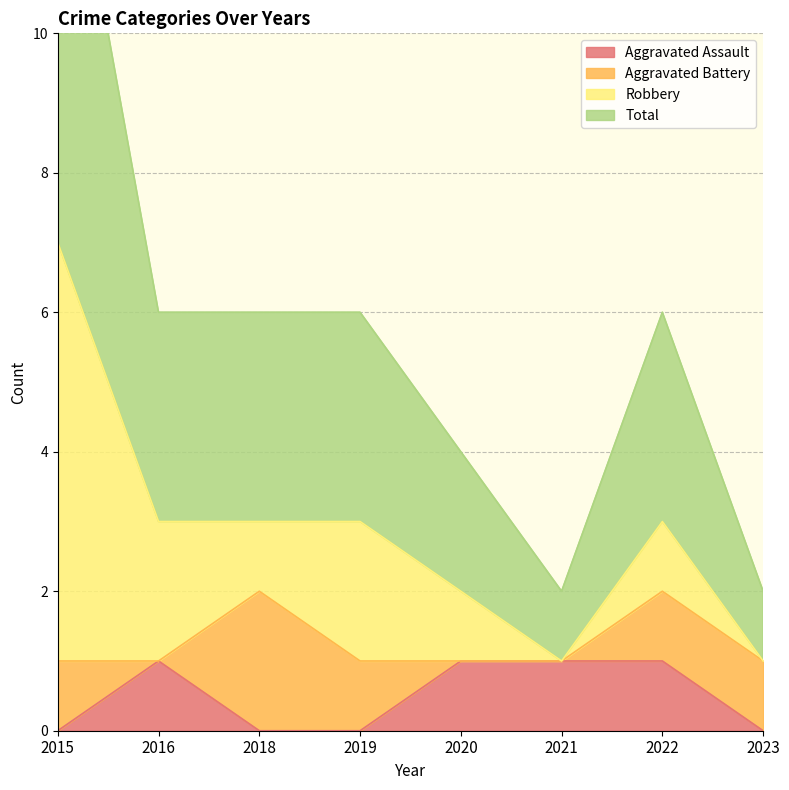

True or false: Aggravated Assault and Total intersect in this chart.

False